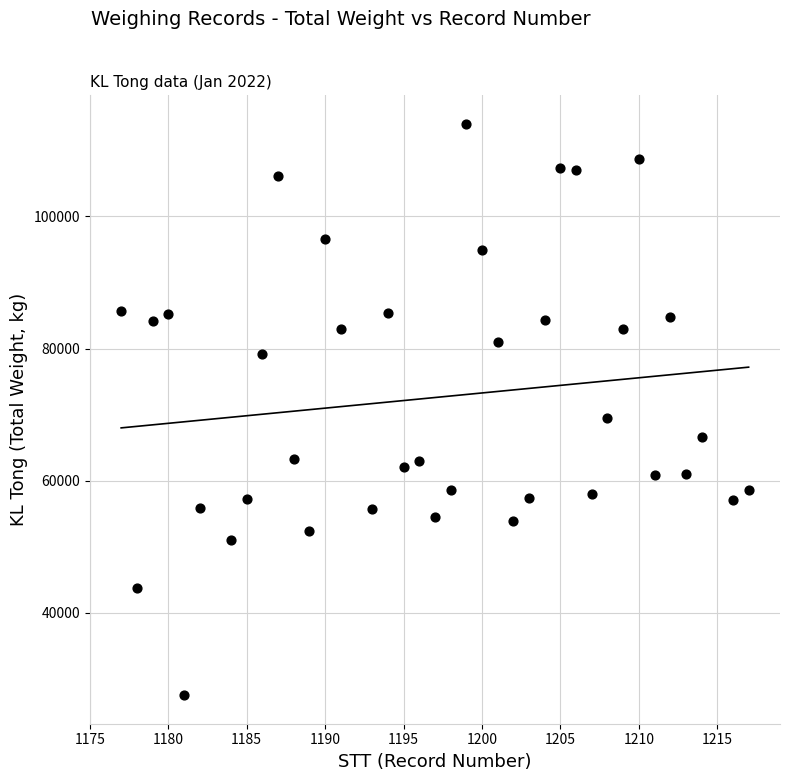

What is the range of Y values (max minus min)?

86440